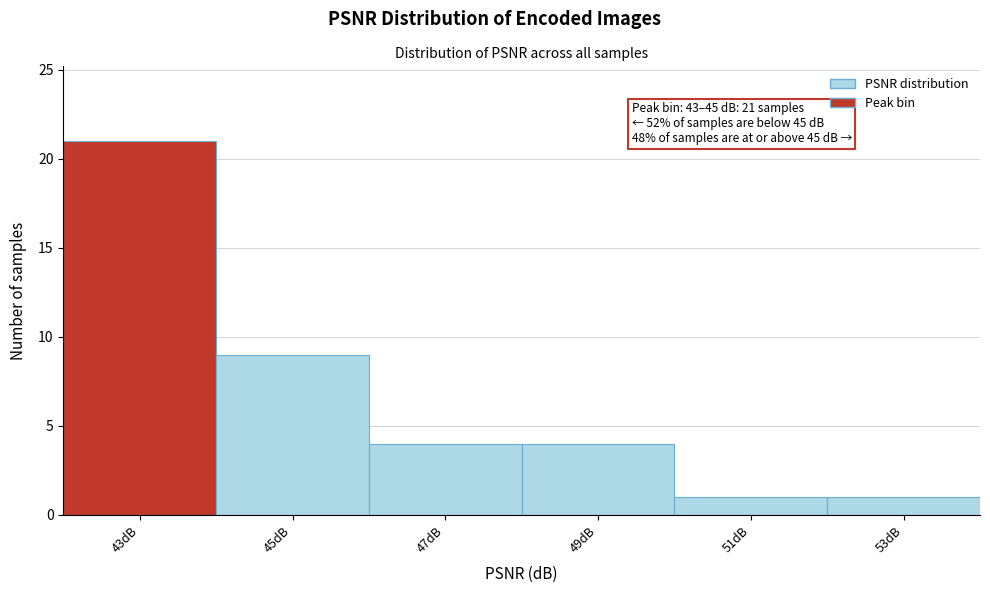

Reading left to right, transcribe all the data shown in this chart.

21	9	4	4	1	1